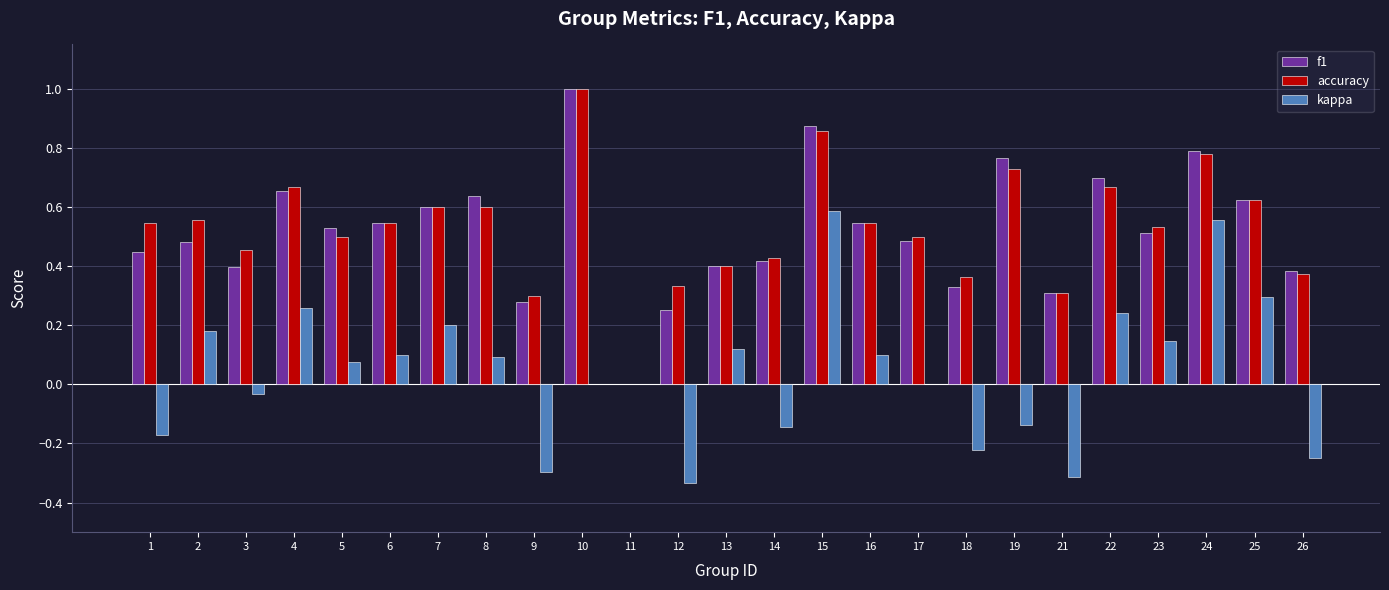

At which category is the sum across all series the highest?

15